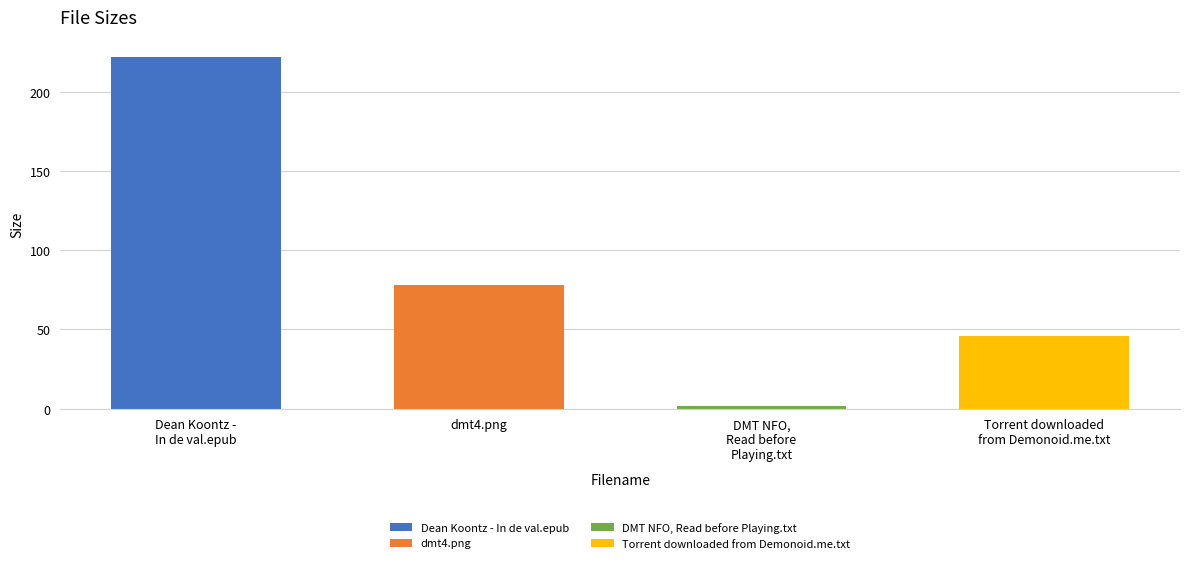

Which label corresponds to the smallest value in the chart?

DMT NFO,
Read before
Playing.txt